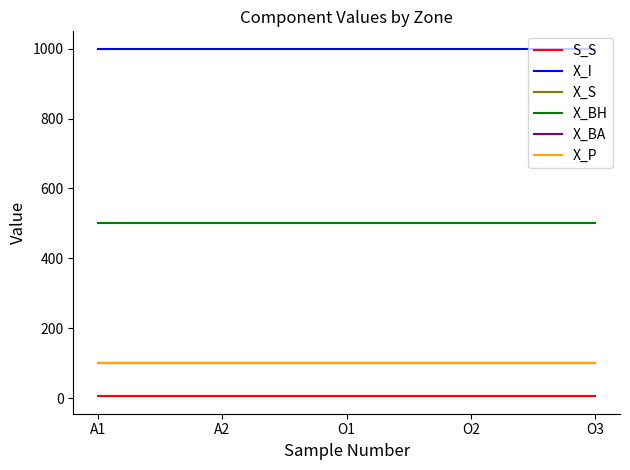

What is the total value across all series at O1?

1805